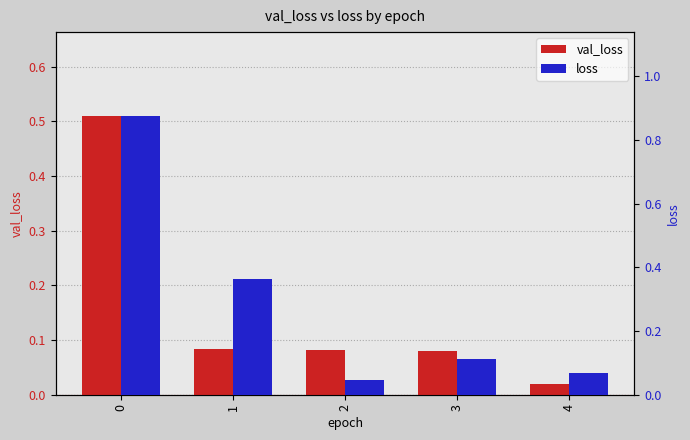

What is the difference between the maximum and minimum values in the val_loss series?

0.5